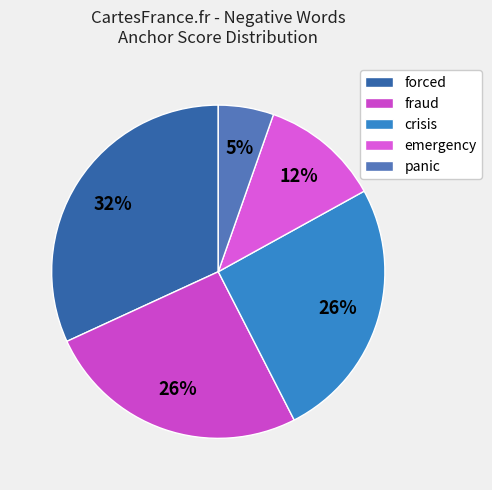

Count the number of slices in the pie.

5